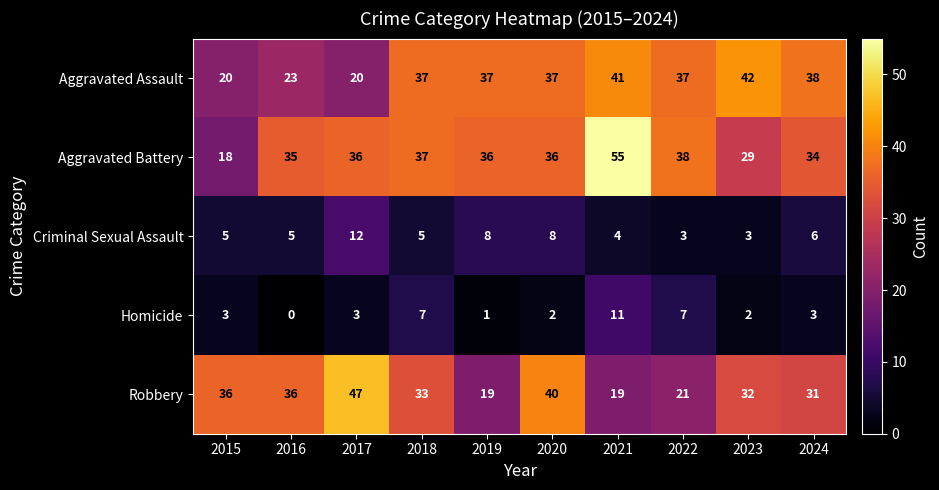

Rank the series by their maximum value, from highest to lowest.

Aggravated Battery, Robbery, Aggravated Assault, Criminal Sexual Assault, Homicide